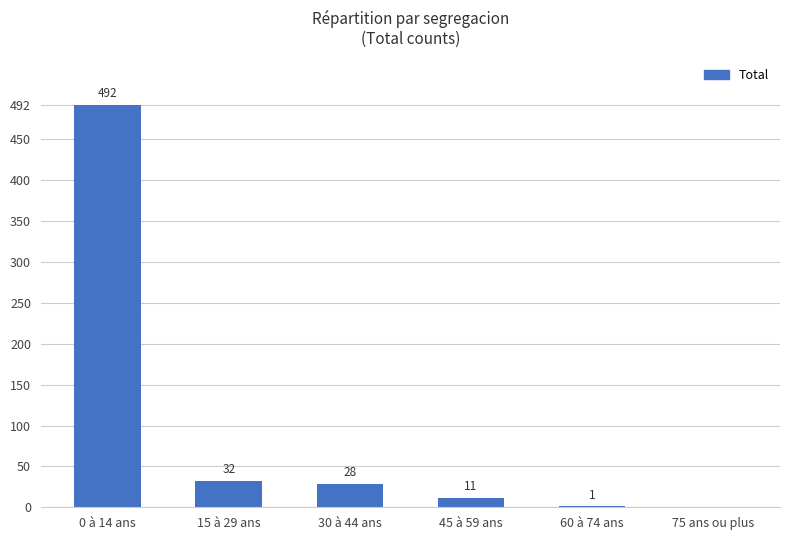

Where is the data nearest to the value 246?

15 à 29 ans